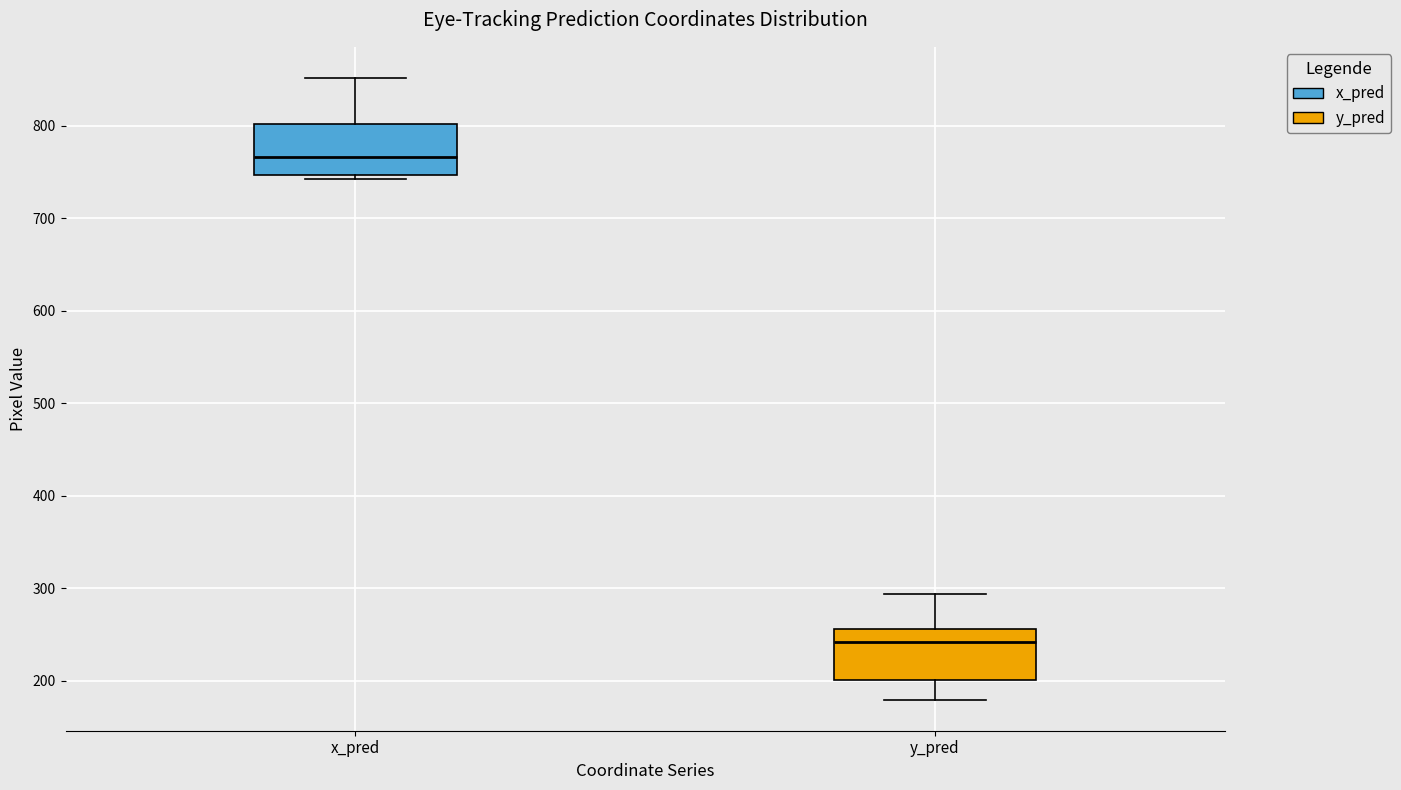

Reading left to right, read every box against the y-axis: the position of its median line, the range the box covers, and the ends of its whiskers. The values are not printed on the chart, so give them approximately, as read against the axis.

x_pred: median 770, box 750 to 800, whiskers 740 to 850
y_pred: median 240, box 200 to 260, whiskers 180 to 290